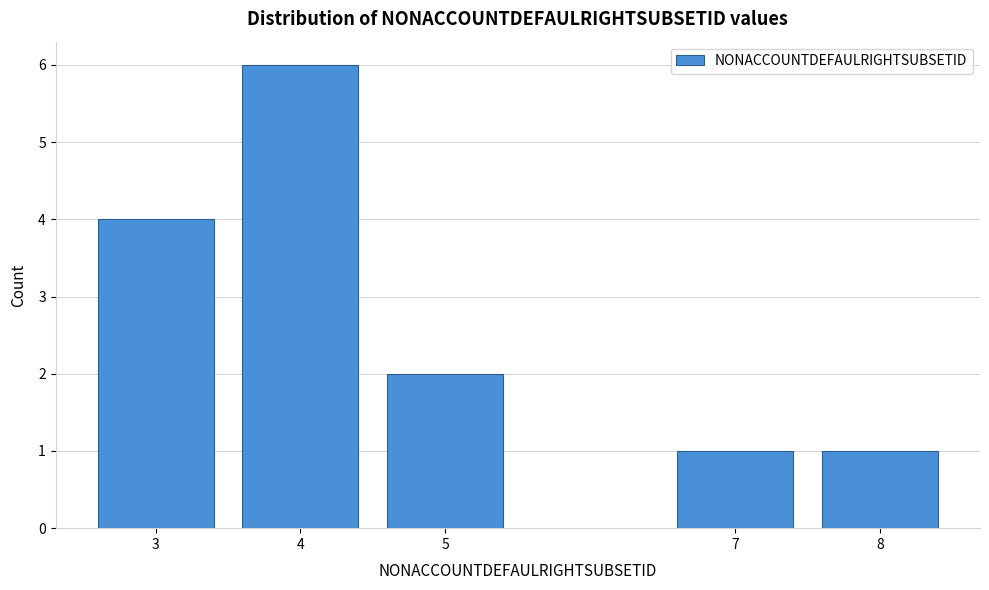

Reading left to right, extract all data points from this chart.

4	6	2	1	1